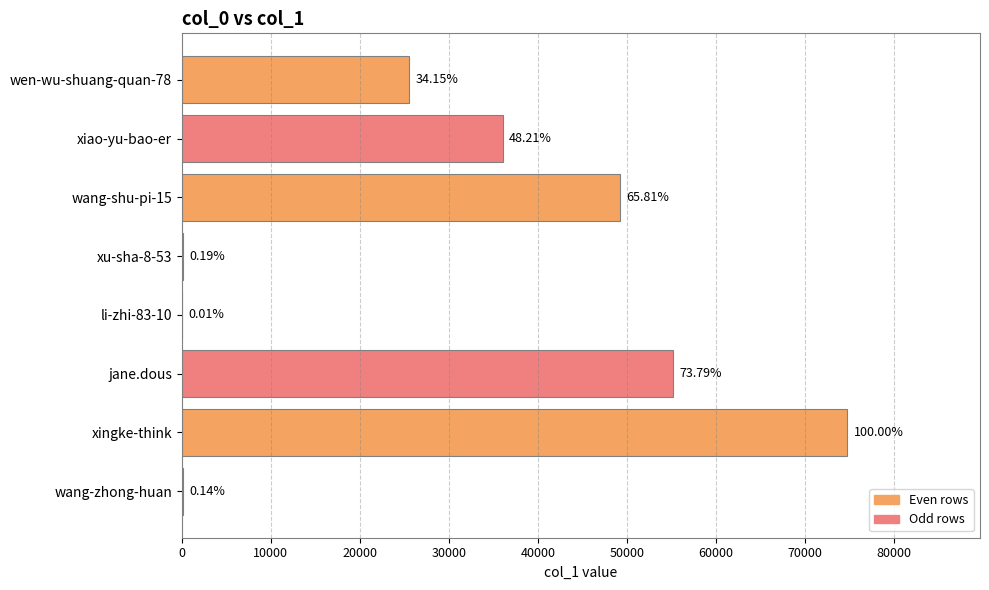

Are the bars horizontal?

Yes